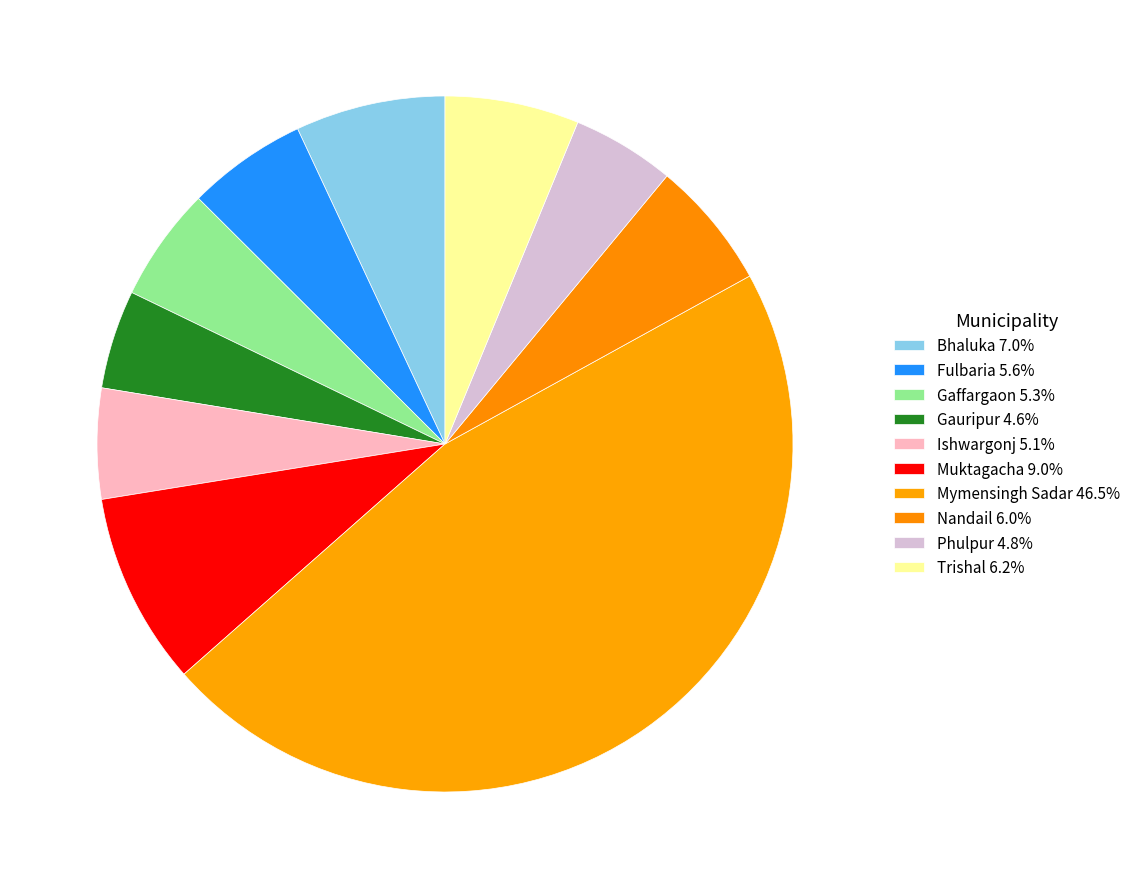

Which category has the biggest portion of the pie?

Mymensingh Sadar